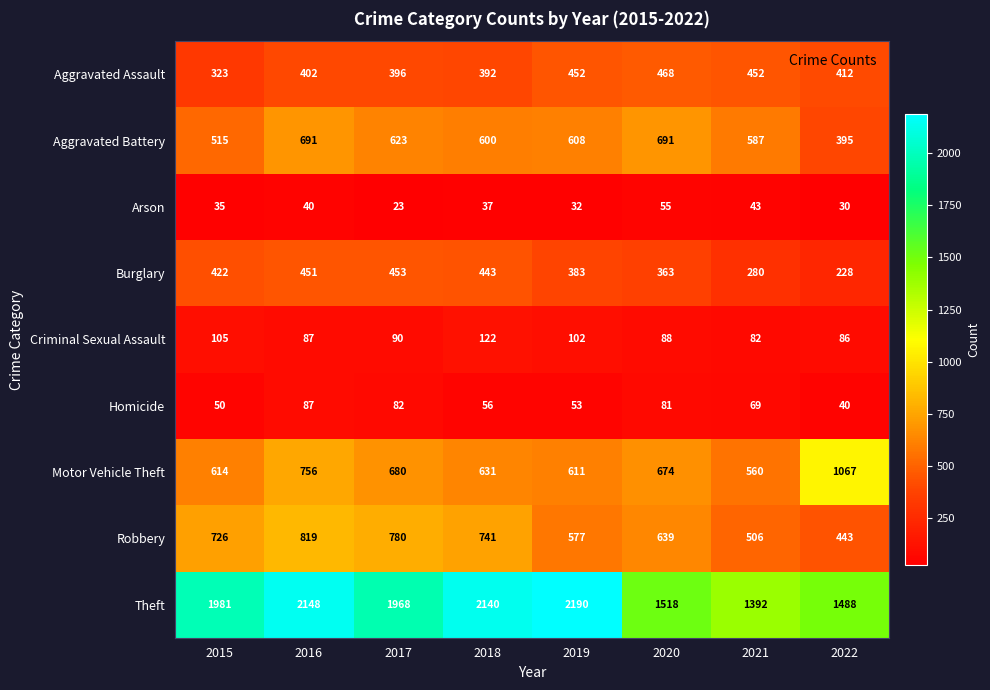

Between 2019 and 2020, which series saw the biggest shift?

Theft